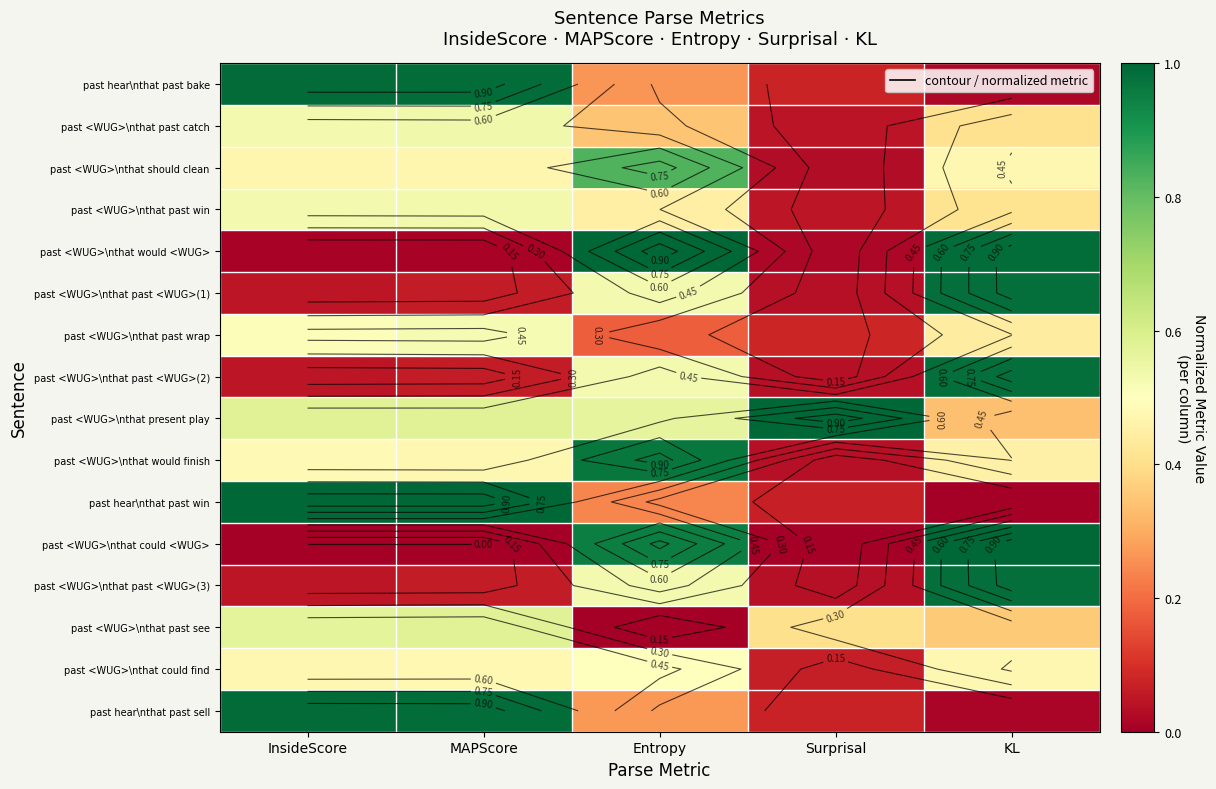

What is the sum of all past <WUG>\nthat past win values?

2.0